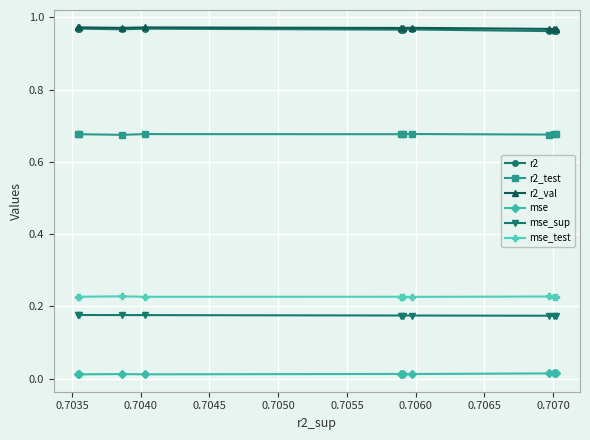

At how many categories does at least one series exceed 0?

10